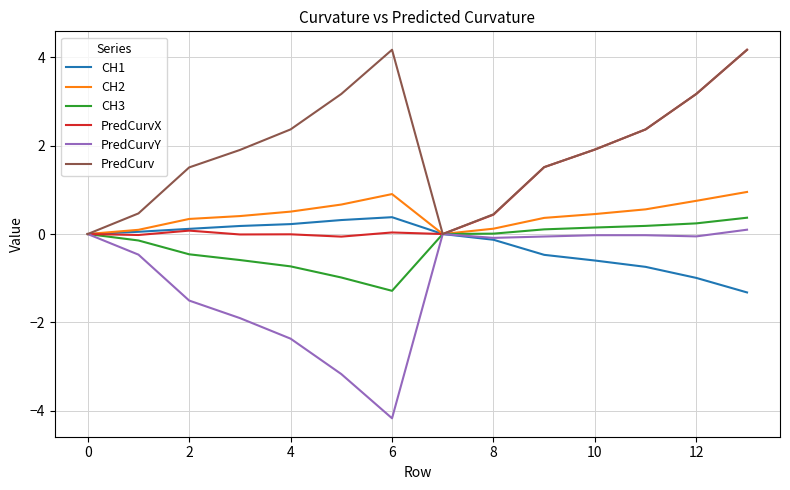

What is the average value of the PredCurvY series?

-1.0